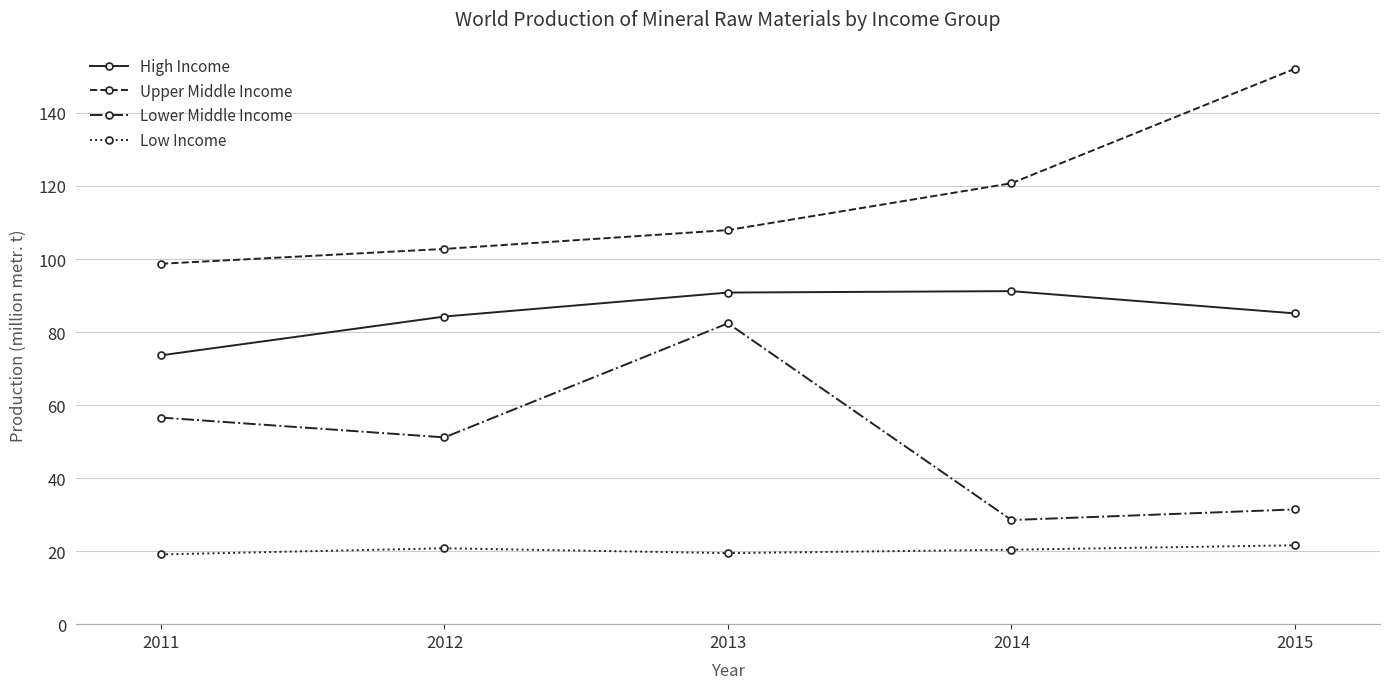

In Lower Middle Income, how many points are higher than both neighbors (excluding endpoints)?

1